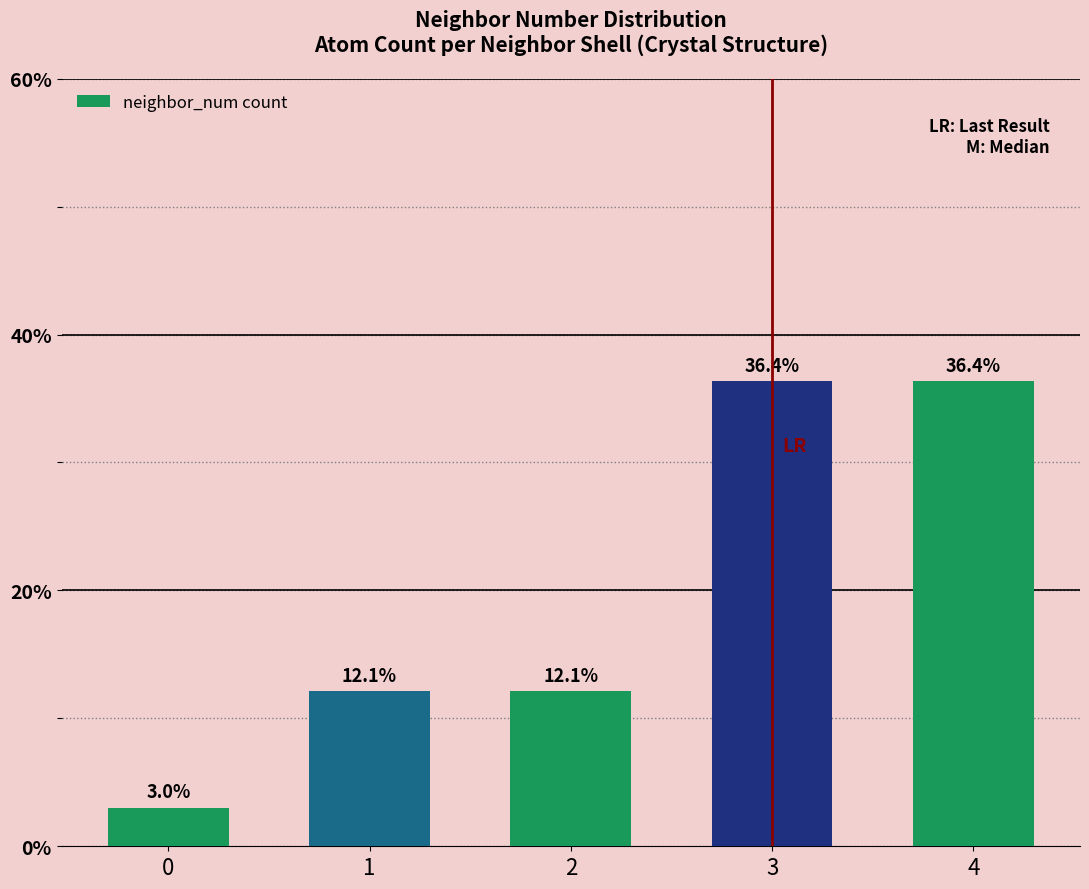

True or false: the data shows 36.4 at 4.

True